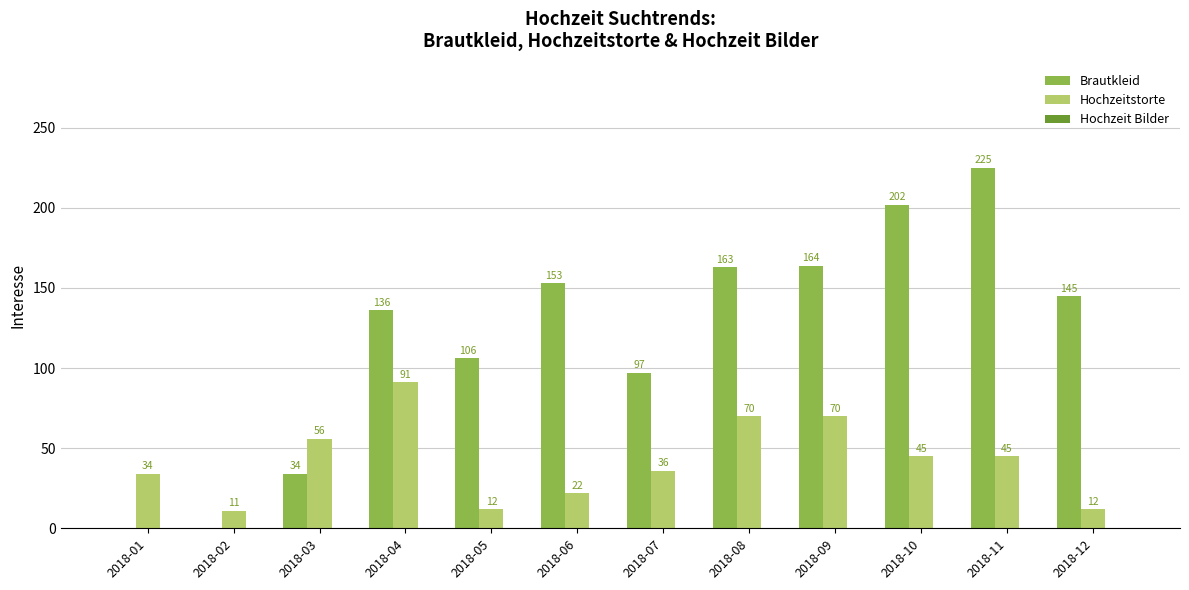

Which series has the largest total across all categories?

Brautkleid